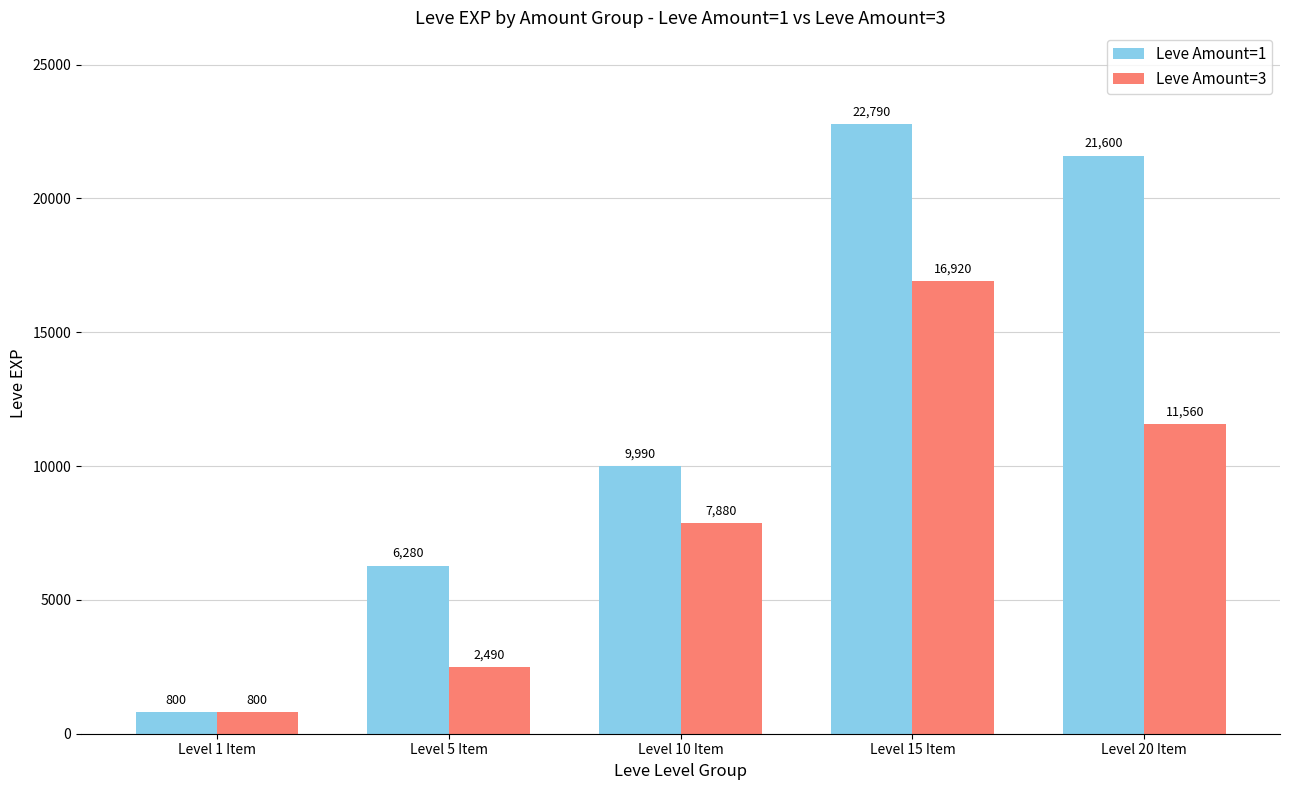

Is the value of Leve Amount=1 at Level 1 Item greater than the value of Leve Amount=3 at Level 5 Item?

No